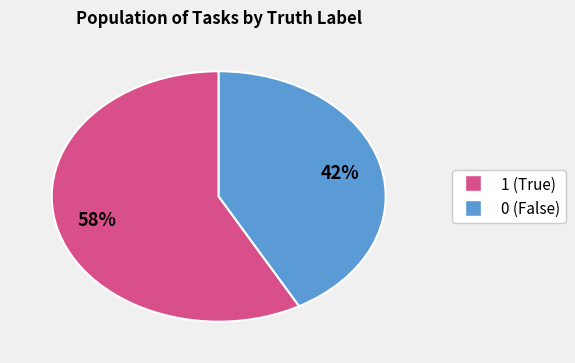

Rank the categories by value from lowest to highest.

0, 1